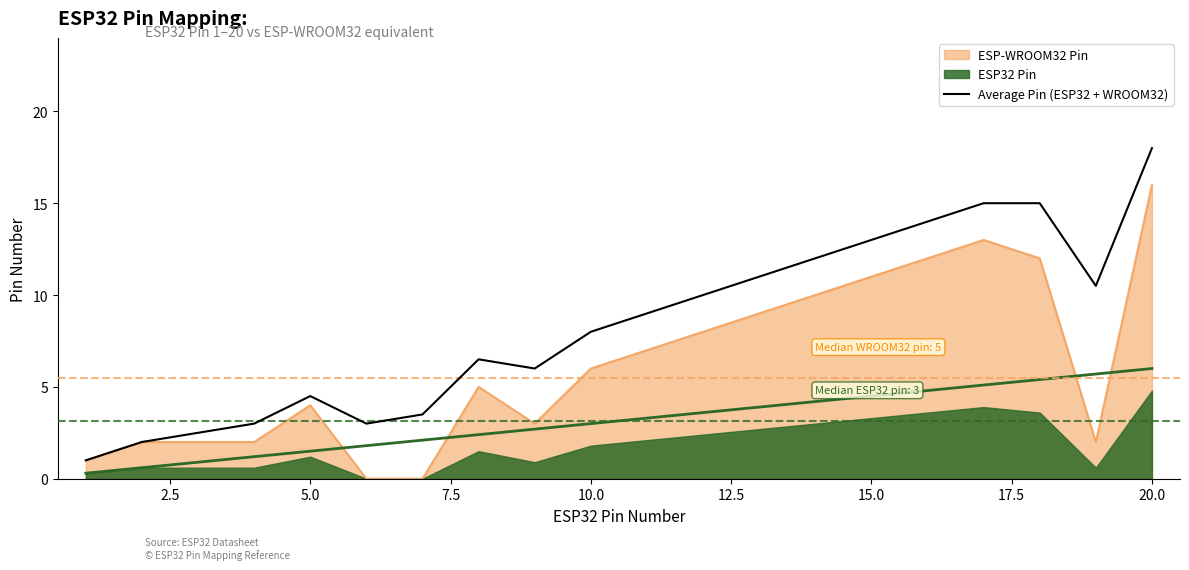

Is it true that ESP-WROOM32 Pin equals 6.0 at 10.0?

True